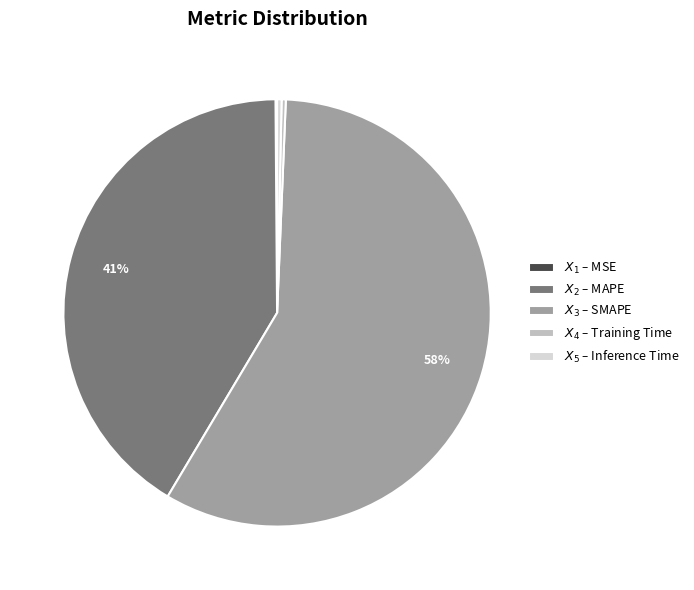

Does any single category account for the majority?

Yes